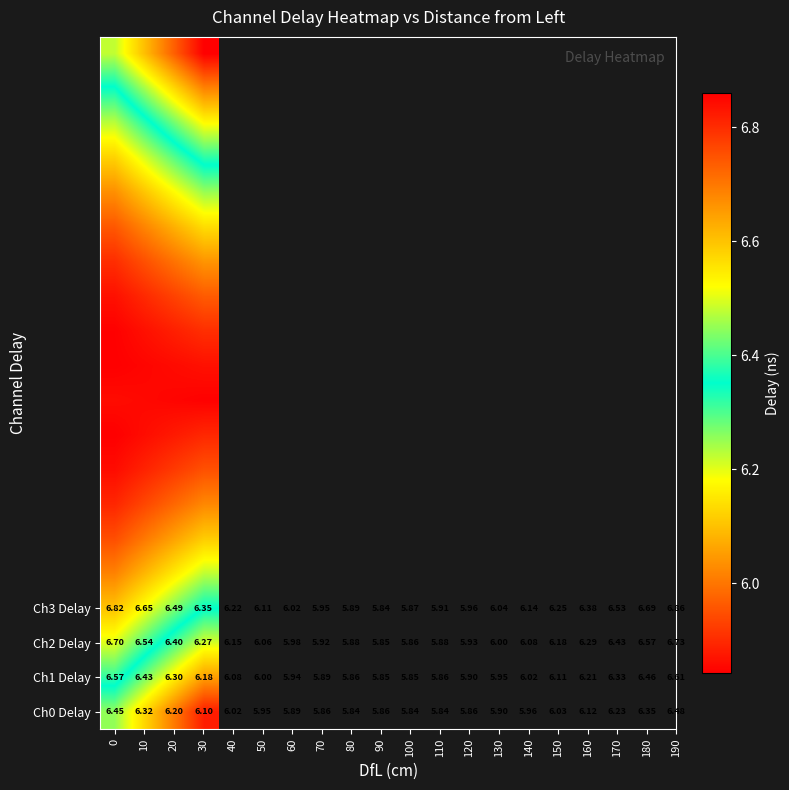

What is the greatest value displayed?

6.9